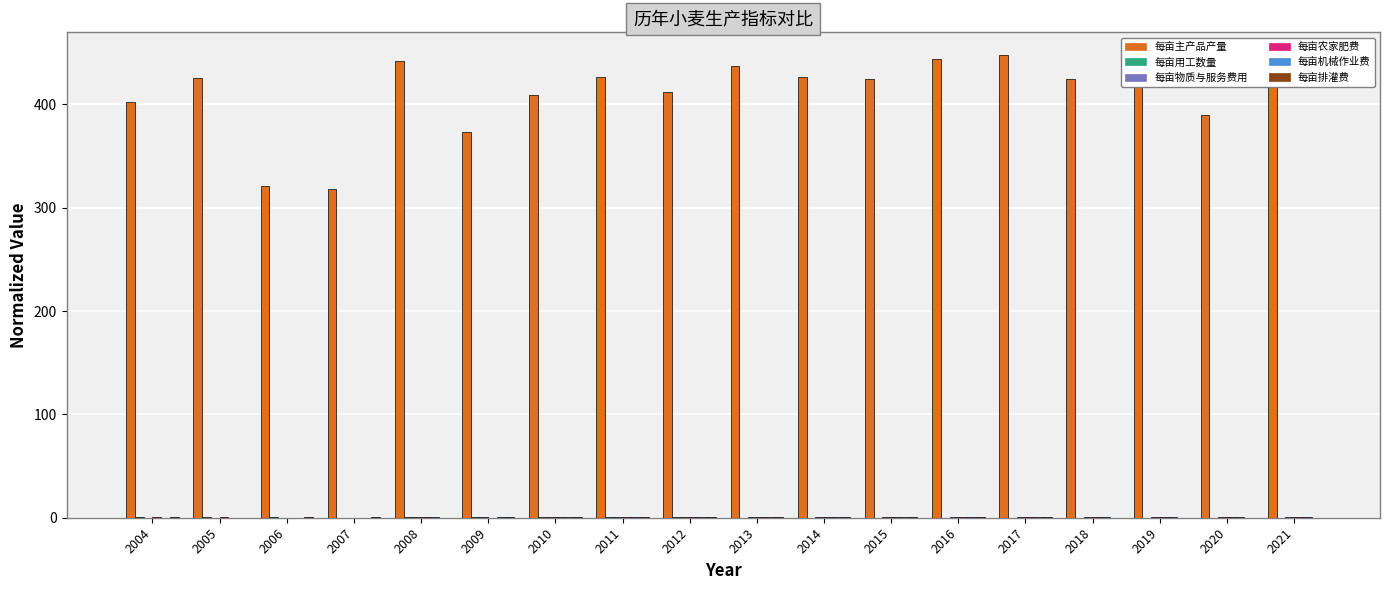

Are the bars grouped side by side (vs. stacked)?

Yes